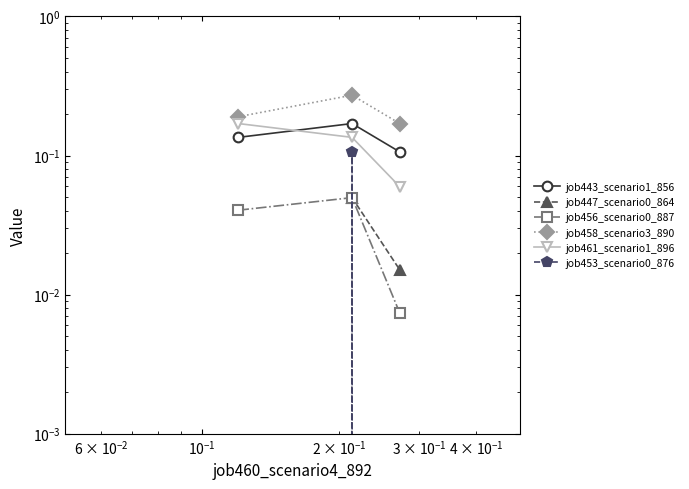

Is this an area chart (filled region under the line)?

No